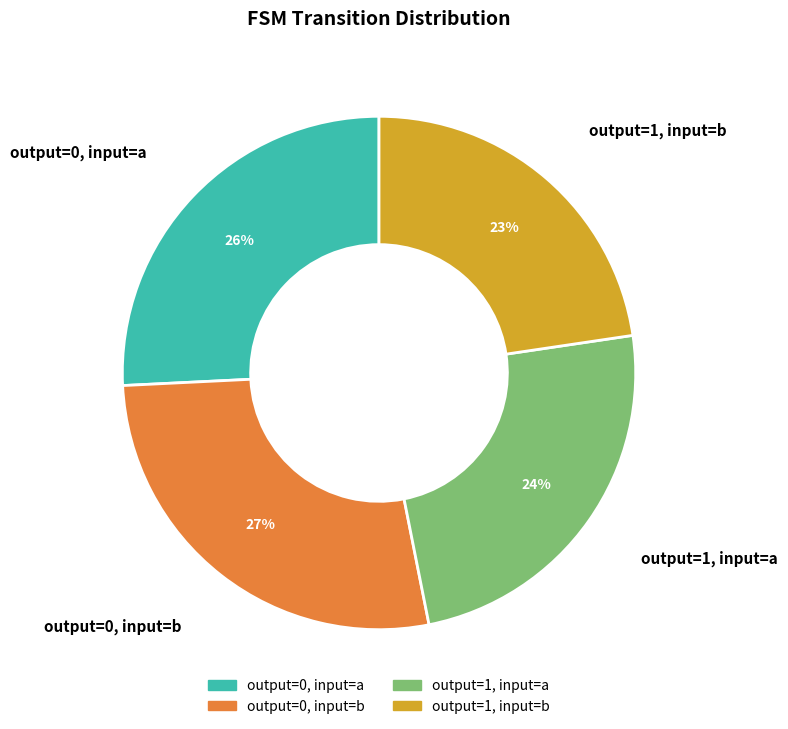

What is the smallest slice in the pie chart?

output=1, input=b